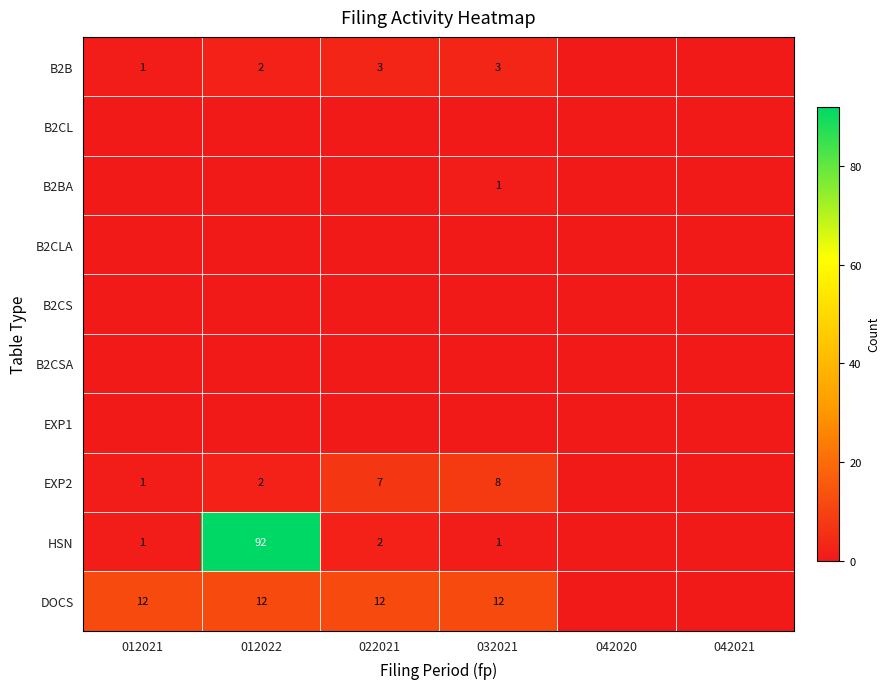

Is it true that HSN equals 0 at 032021?

False